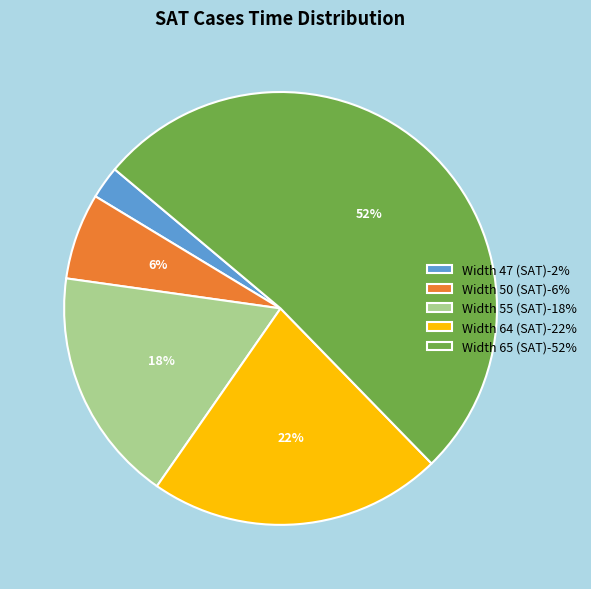

To the nearest percent, what portion does Width 50 (SAT) represent?

6%